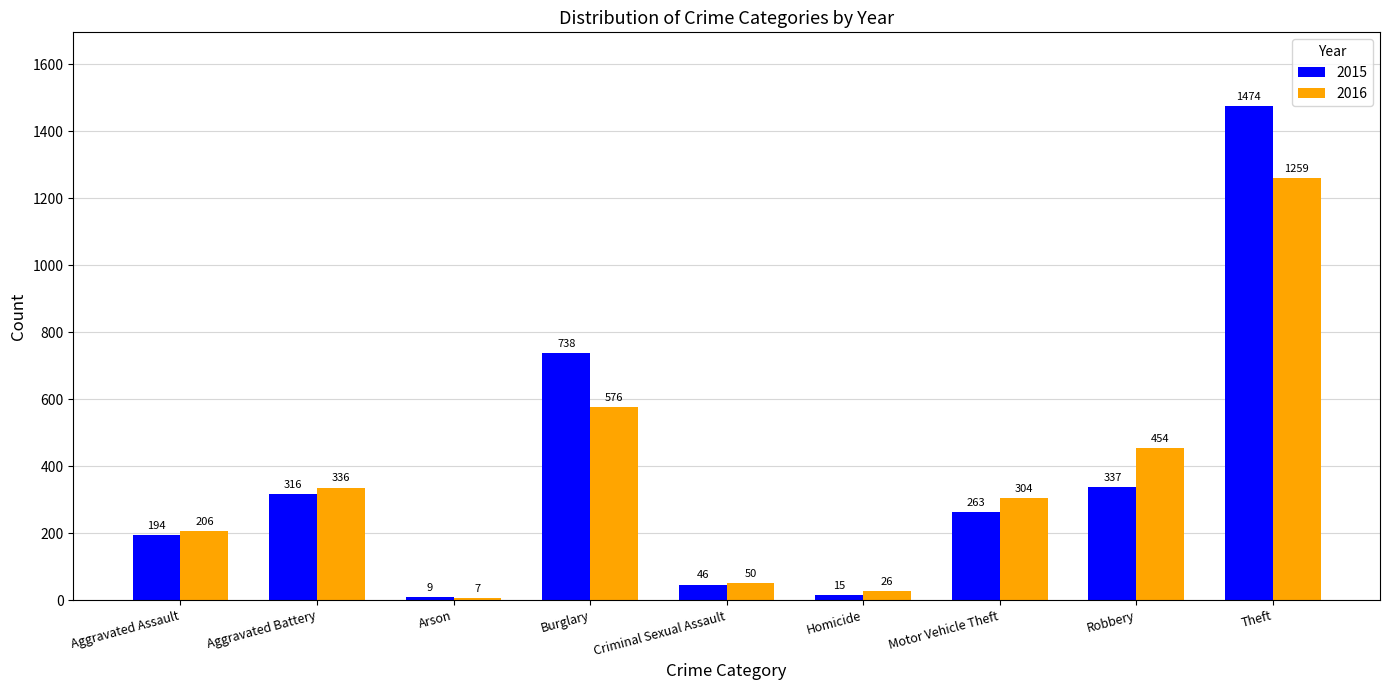

Which label corresponds to the smallest value in the chart?

Arson